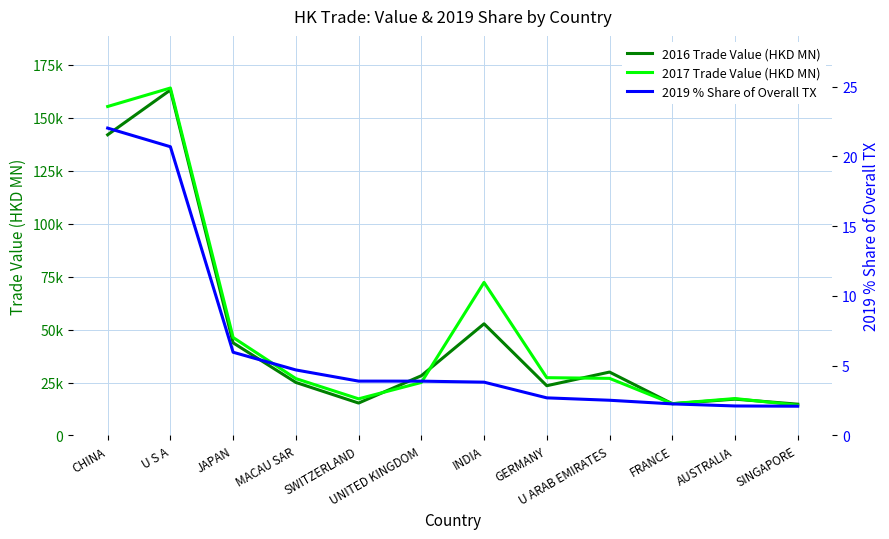

Between UNITED KINGDOM and INDIA, which series saw the biggest shift?

2017 Trade Value (HKD MN)